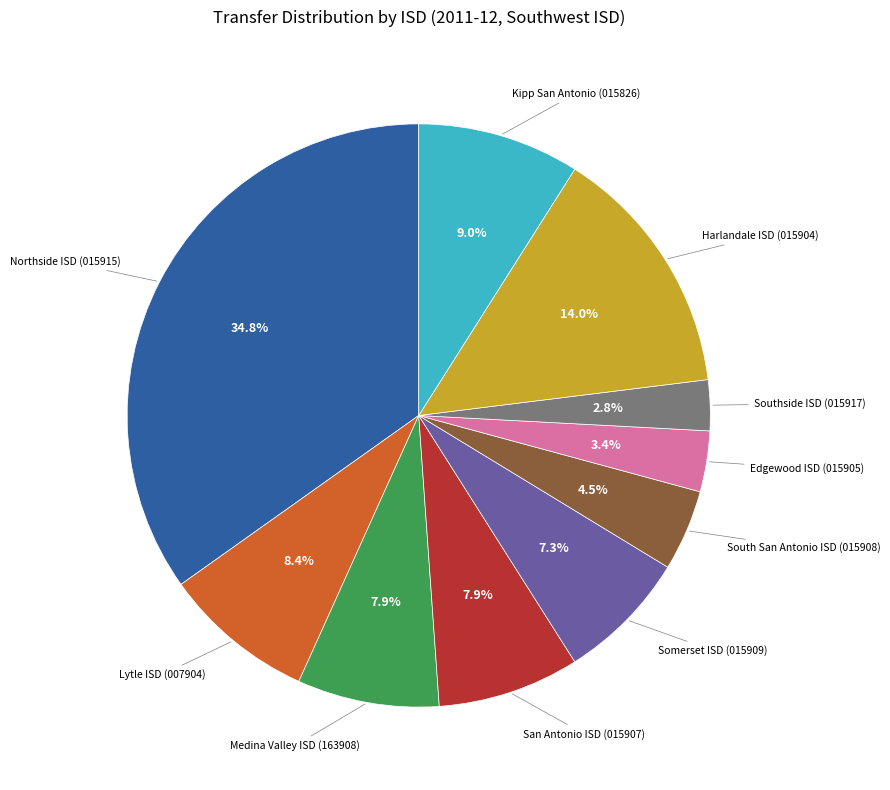

Is there any slice that represents more than half of the pie?

No